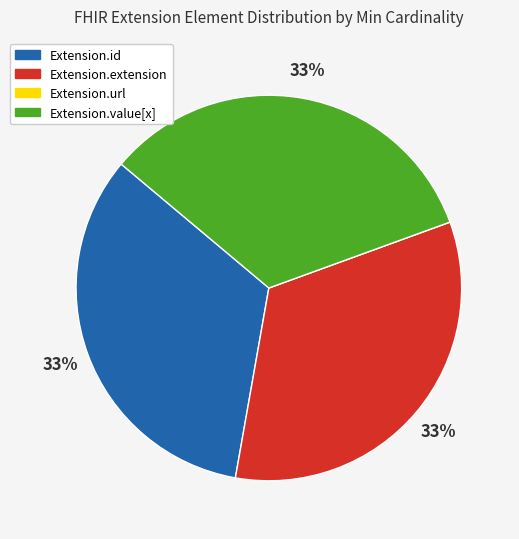

To the nearest percent, what is the combined percentage of Extension.extension and Extension.value[x]?

67%